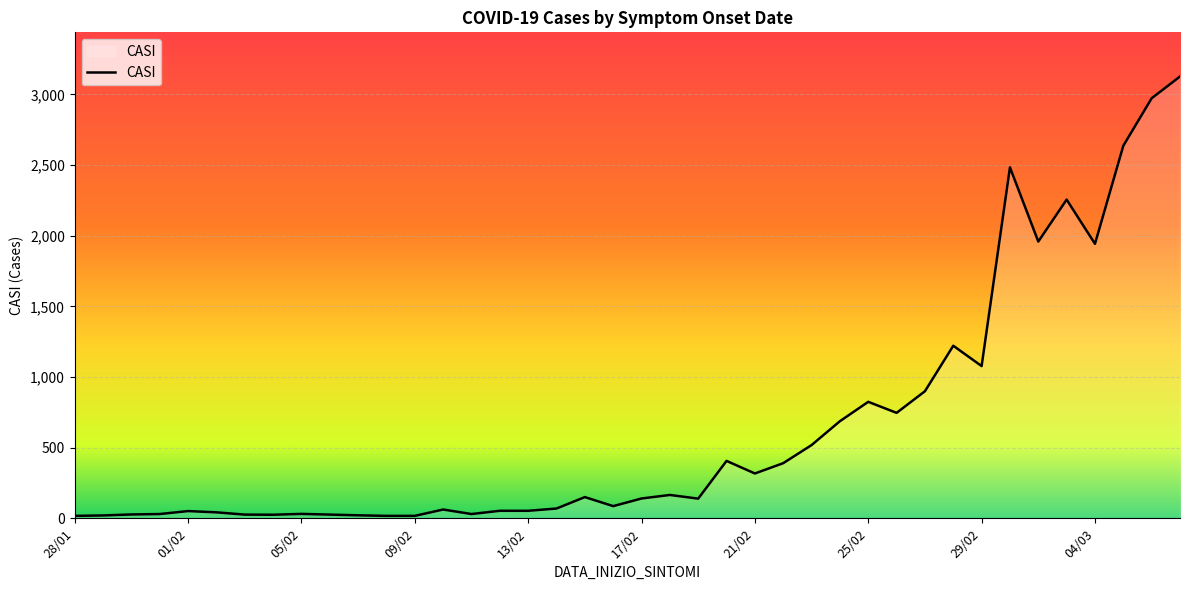

How many values are below 140?

20